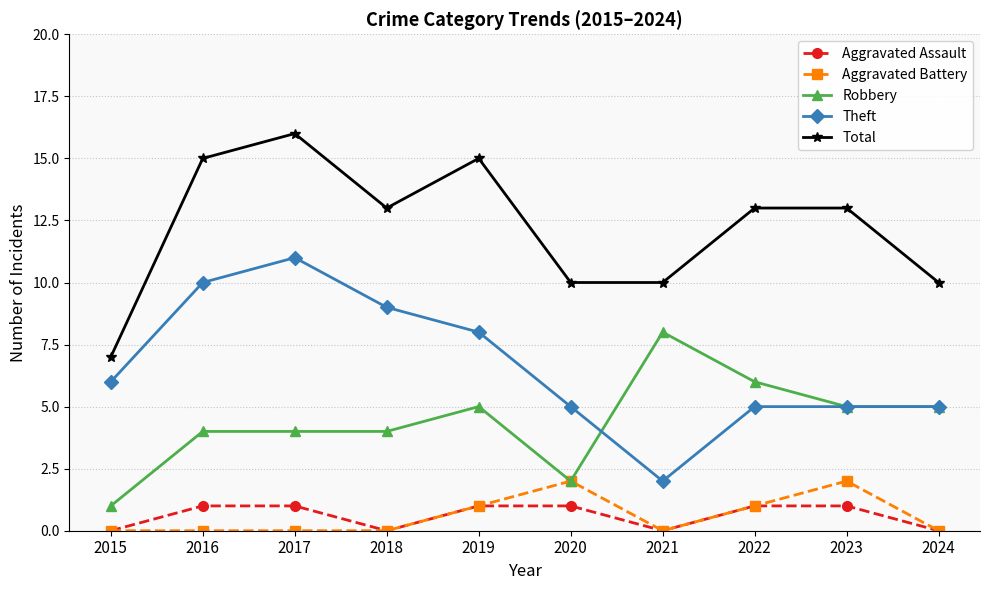

What are all the series names shown in the legend?

Aggravated Assault, Aggravated Battery, Robbery, Theft, Total